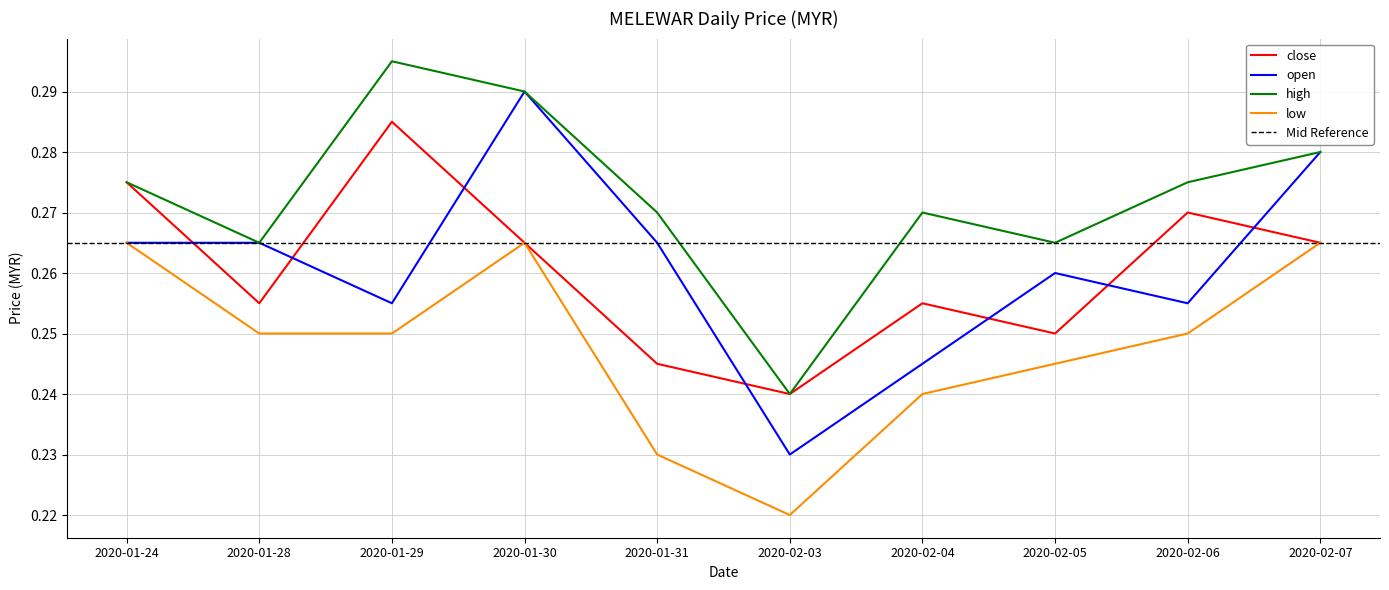

What is the highest value of the high series?

0.3